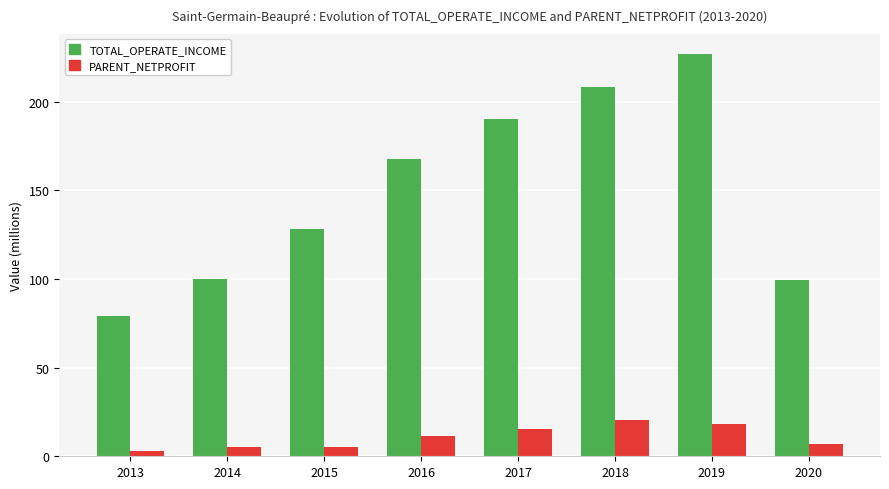

Which series has the largest range (max minus min)?

TOTAL_OPERATE_INCOME